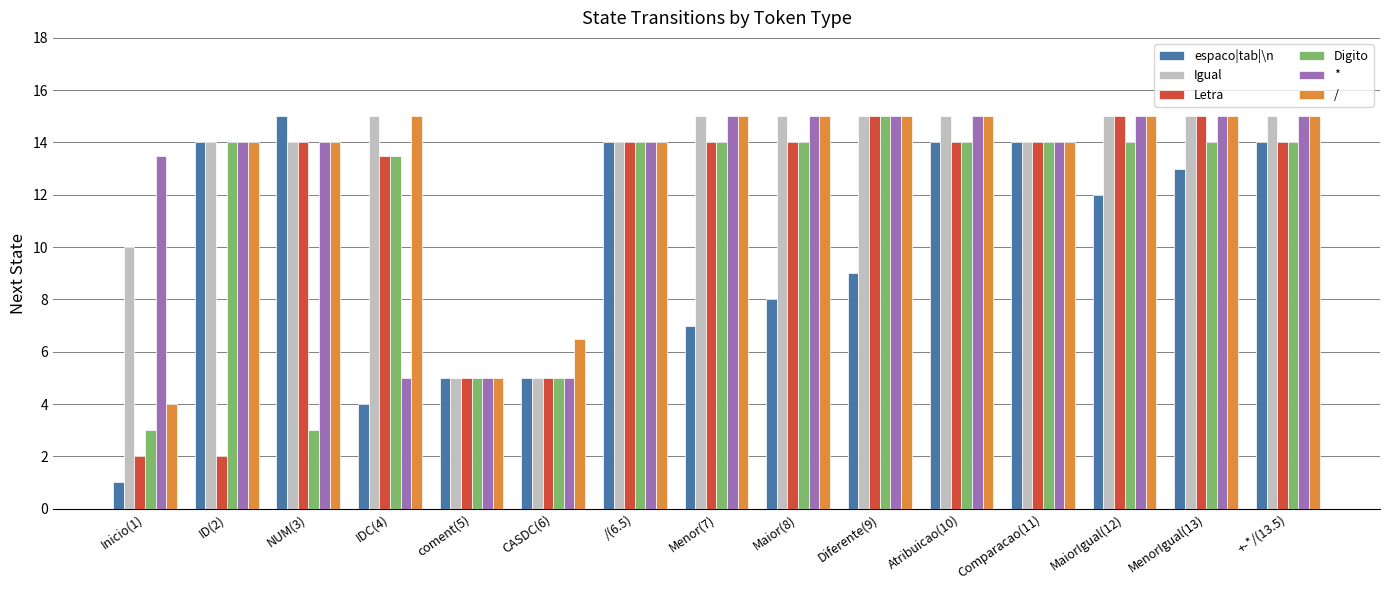

How many groups of bars are there?

15